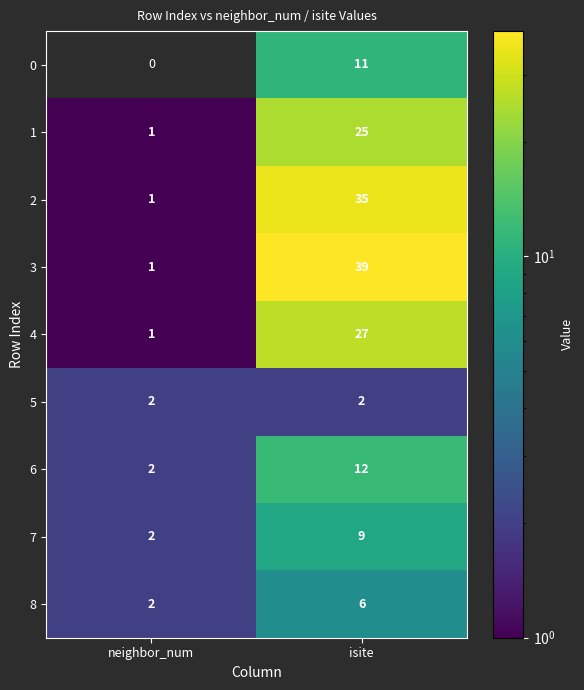

Between neighbor_num and isite, which is larger?

isite